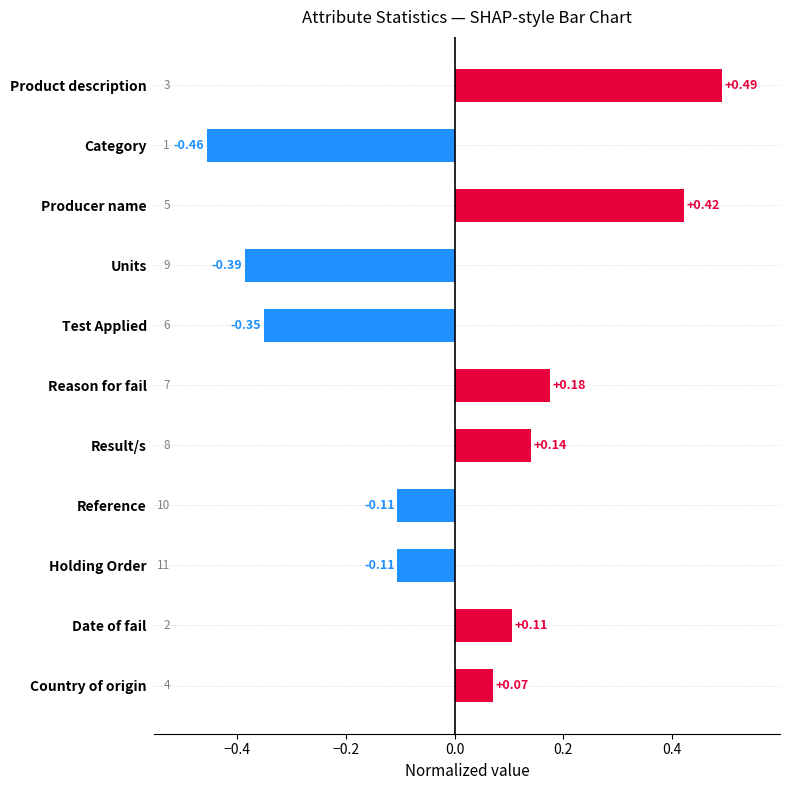

How many bars are there in total?

11